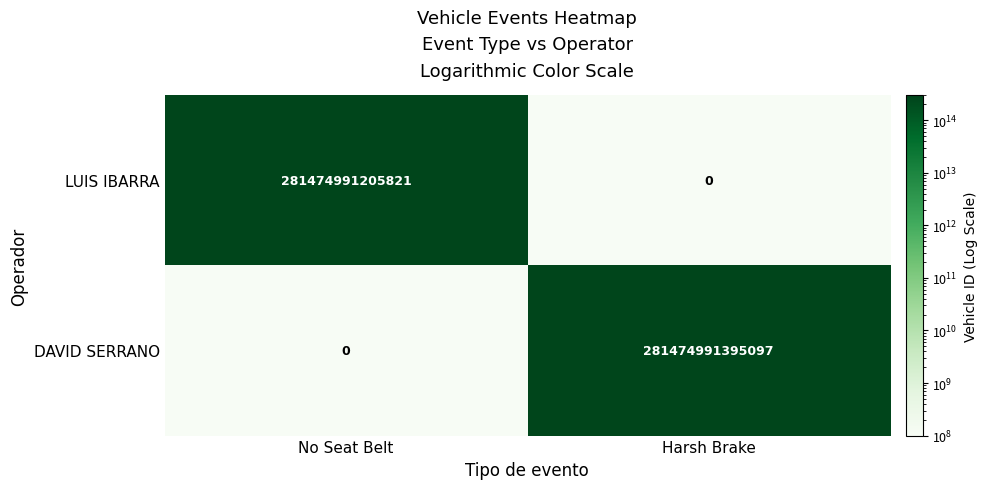

At which category is the sum across all series the highest?

Harsh Brake